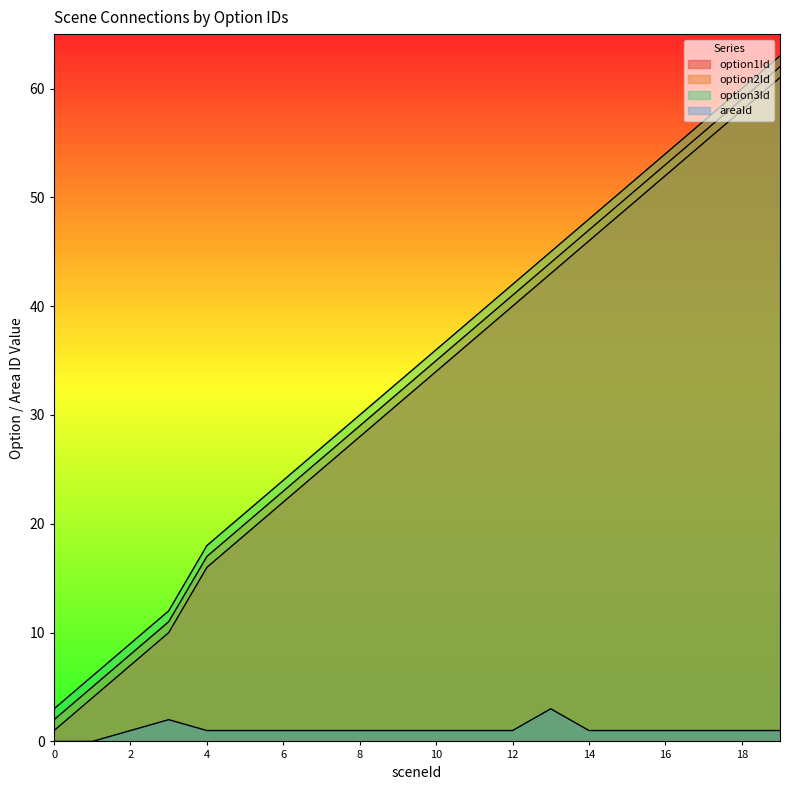

Is the value of areaId at 7 greater than the value of option3Id at 2?

No